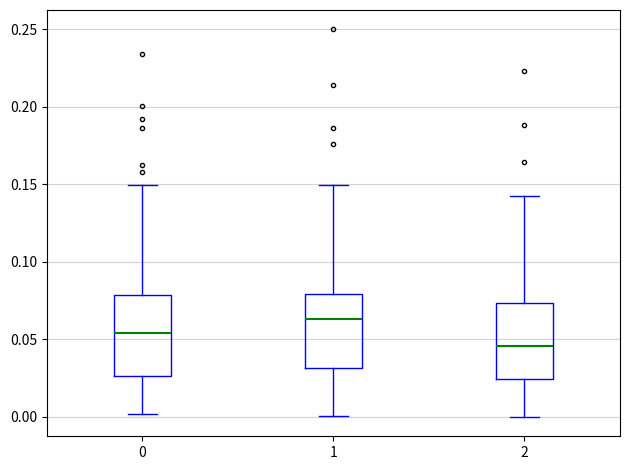

Which box's median line is the lowest?

2